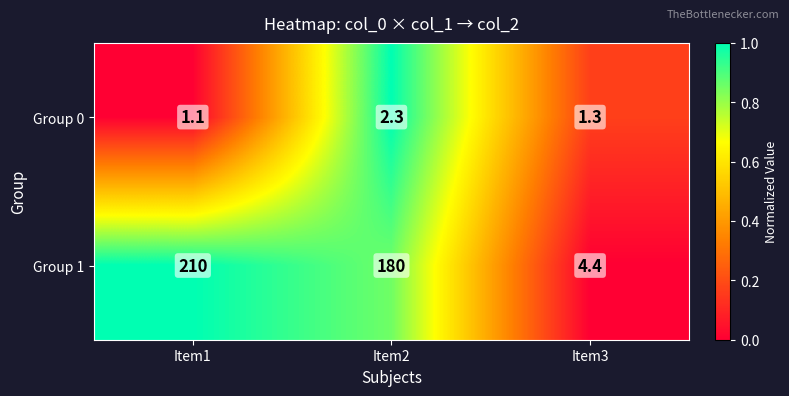

Reading right to left, list all the values displayed in this chart.

Group 0: 1.3	2.3	1.1
Group 1: 4.4	180.0	210.0